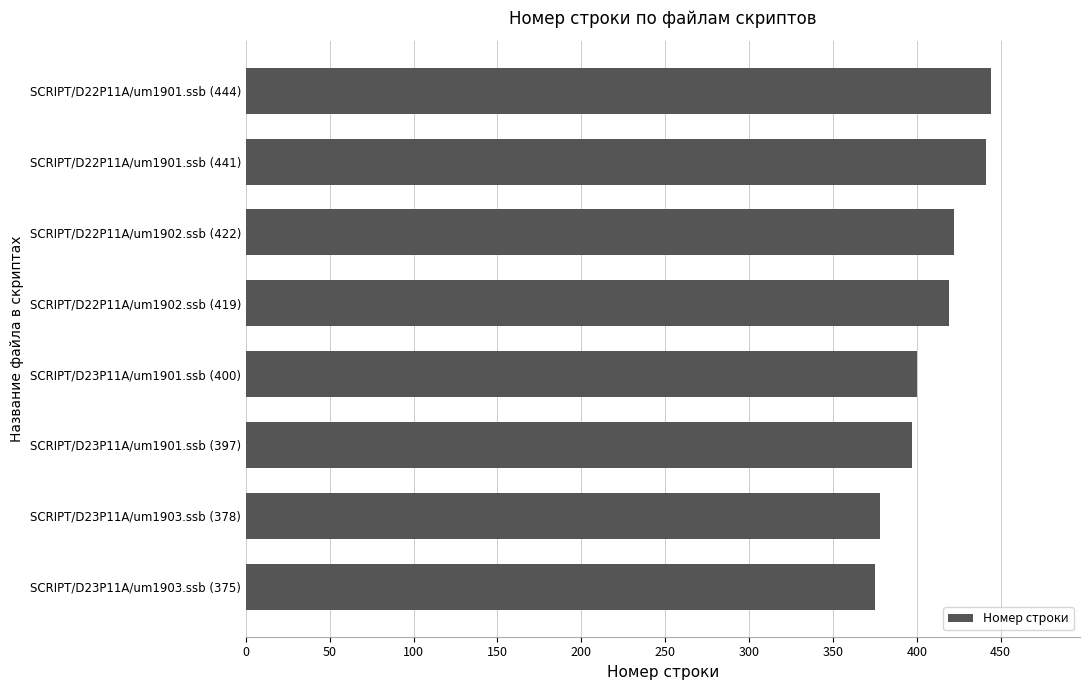

What is the maximum value shown in the chart?

444